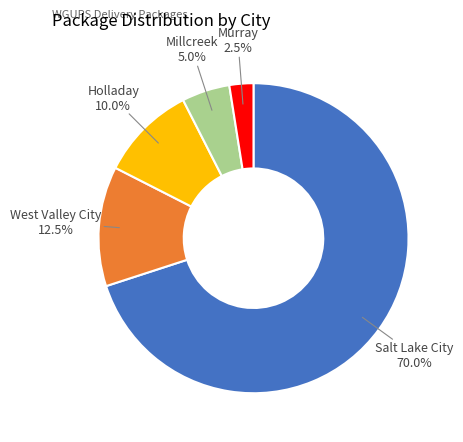

Between West Valley City and Millcreek, which is larger?

West Valley City